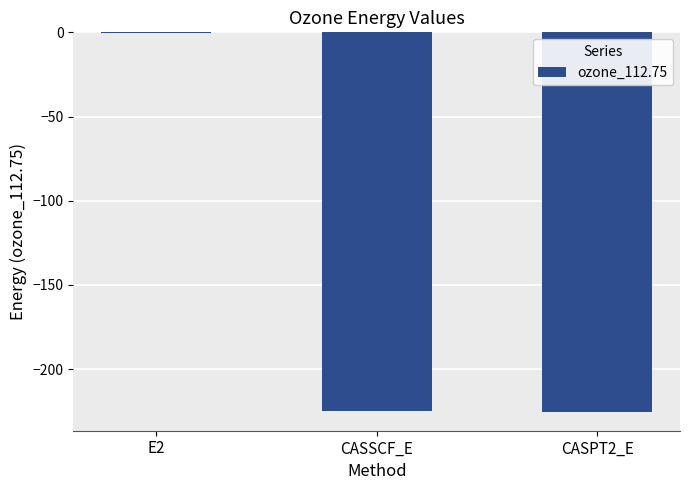

What is the change in value from CASSCF_E to CASPT2_E?

-0.7